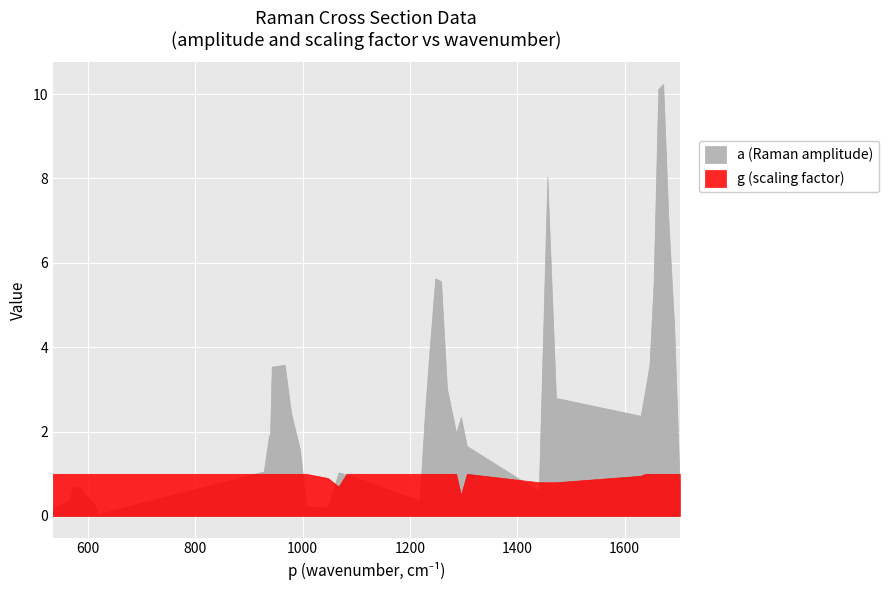

How many values in the g series are below 1?

7